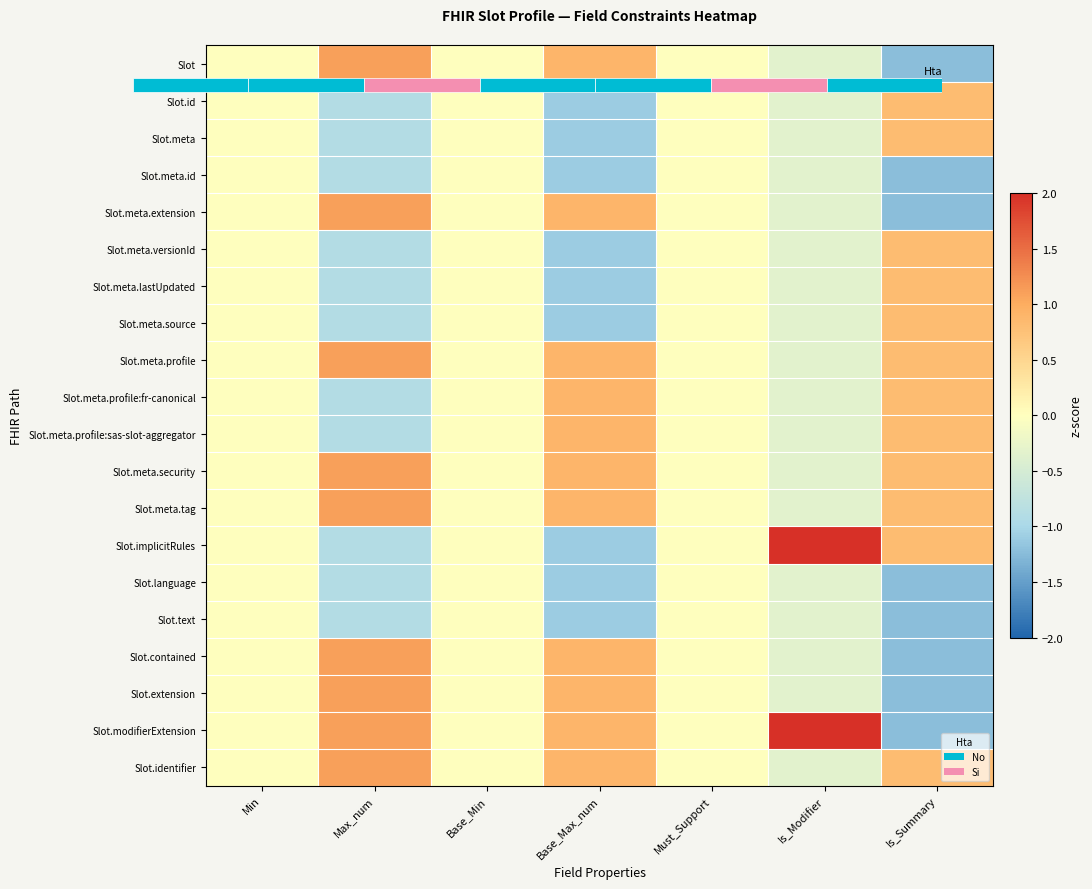

Which category has the highest value in the Slot.meta.profile:fr-canonical series?

Base_Max_num